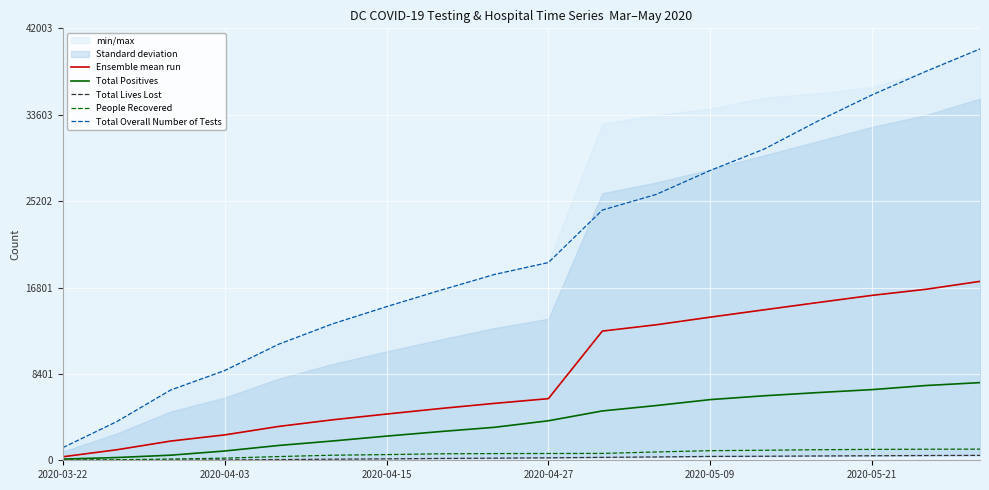

At which label is Ensemble mean run closest to 8869?

2020-04-27